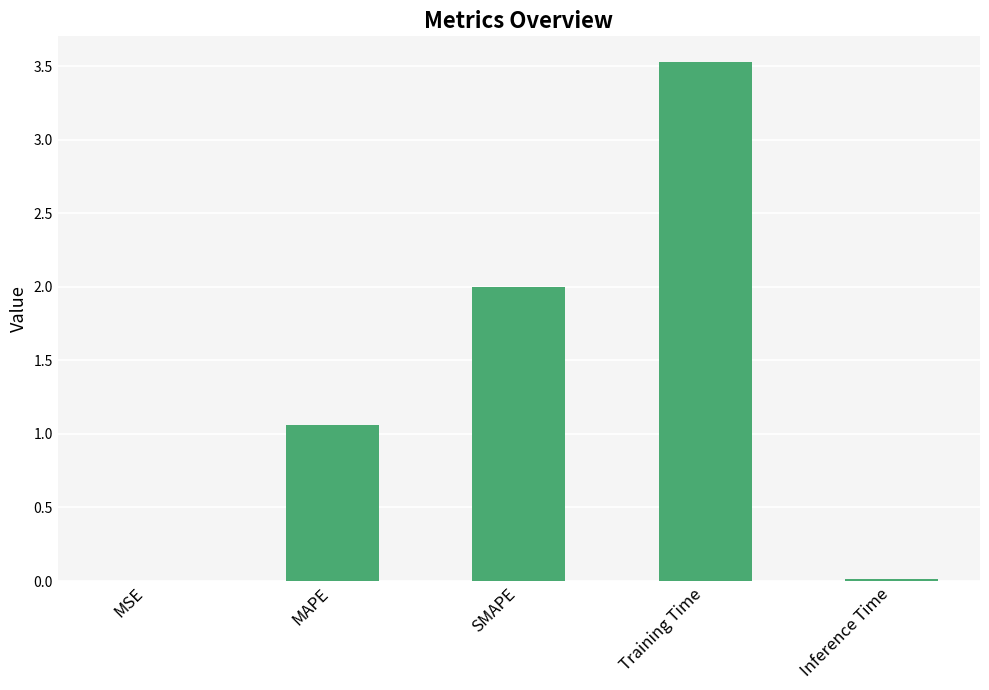

Are the bars horizontal?

No